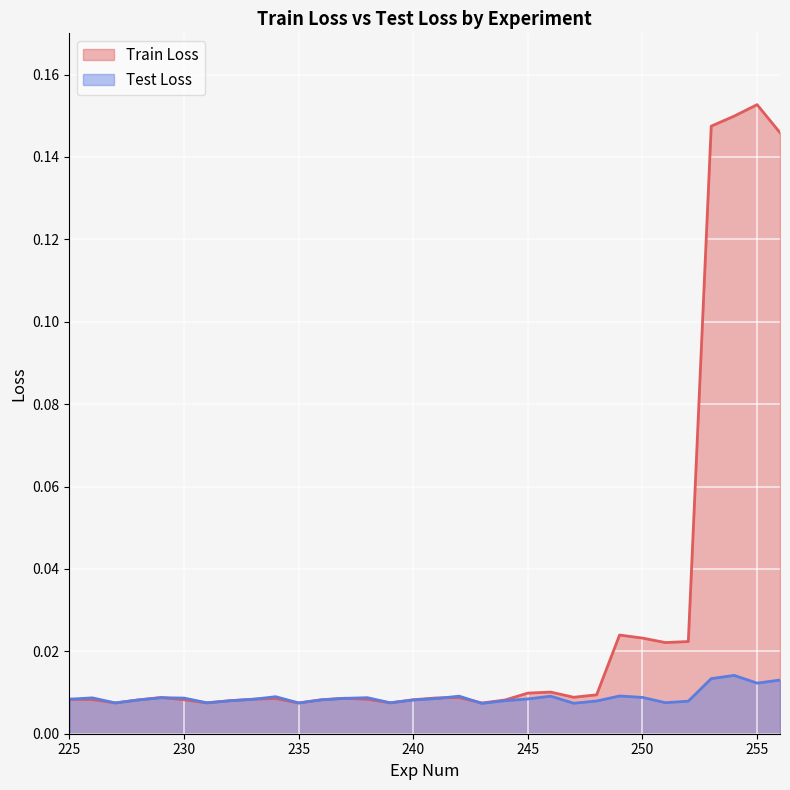

At which category is the sum across all series the highest?

255